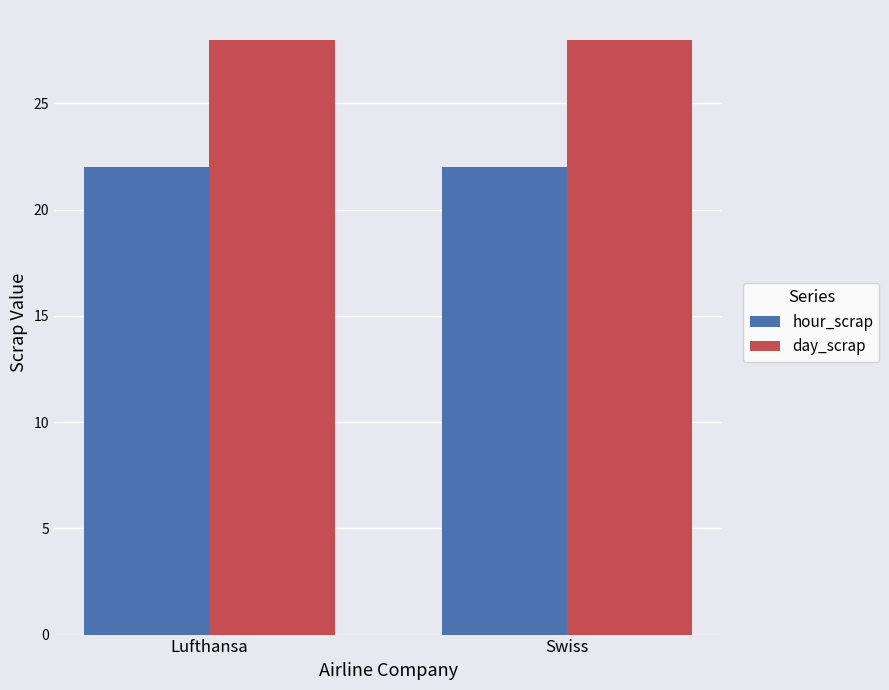

What is the total value across all series at Lufthansa?

50